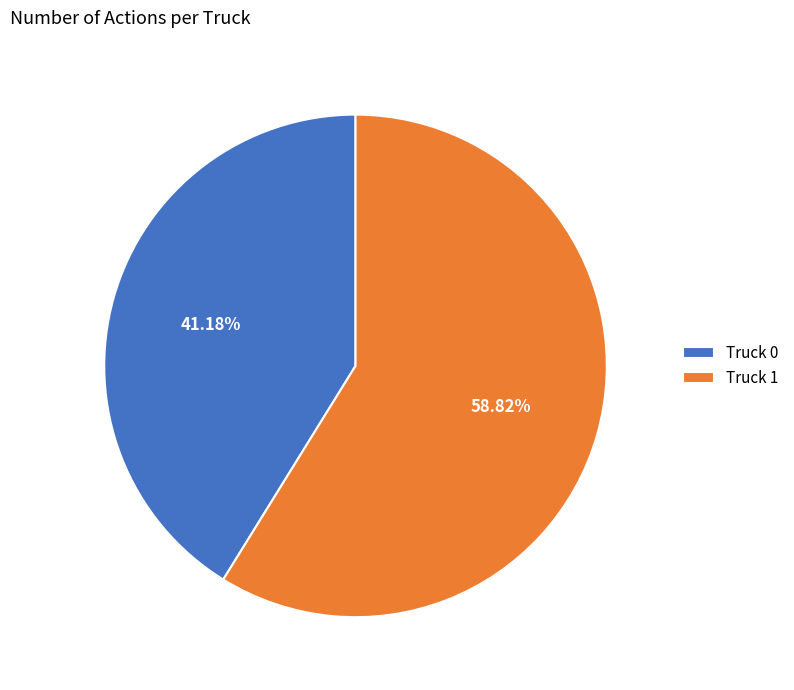

Which slice is the smallest?

Truck 0